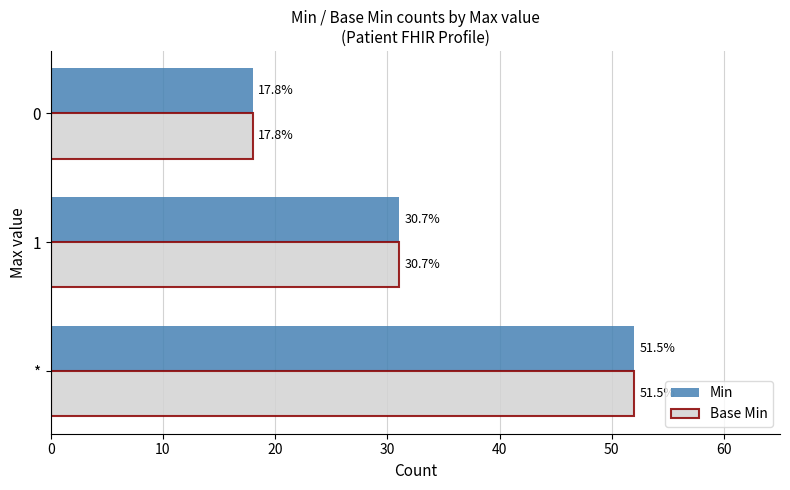

Reading left to right, what are all the values shown in this chart?

Min: 52	31	18
Base Min: 52	31	18